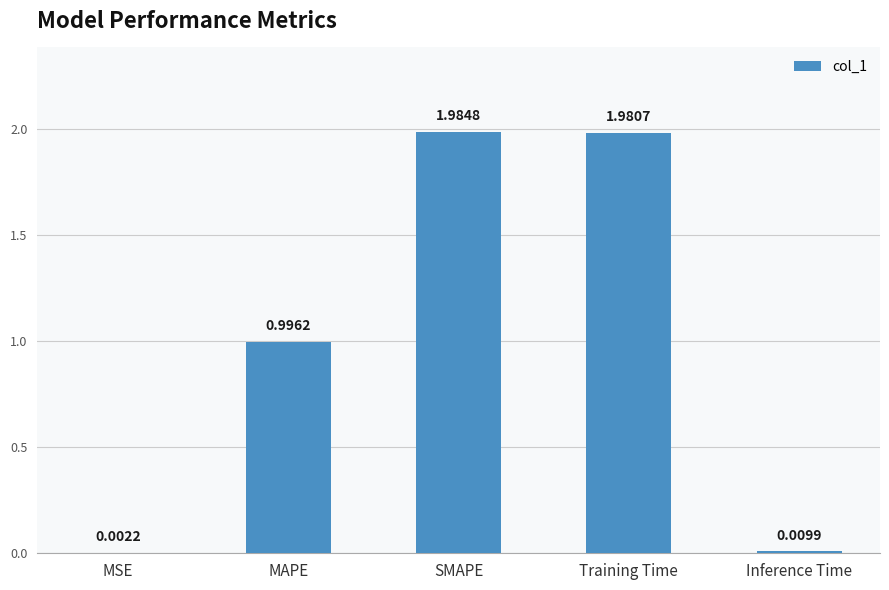

What is the average value?

1.0